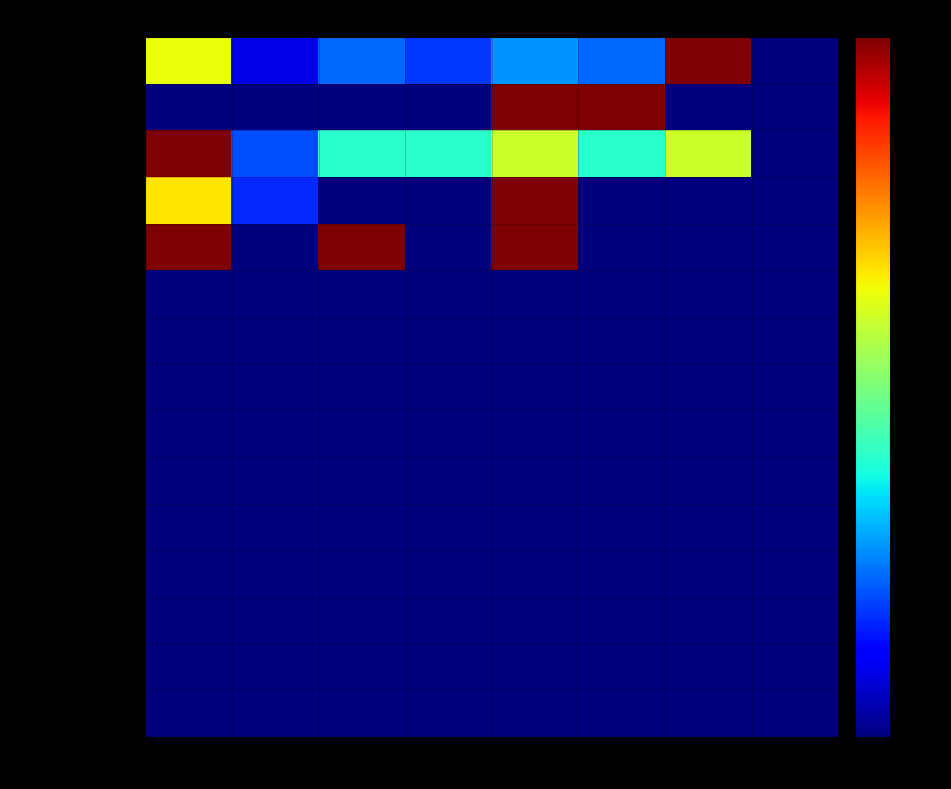

What is the spread (max minus min) of values at 25/09?

1.0